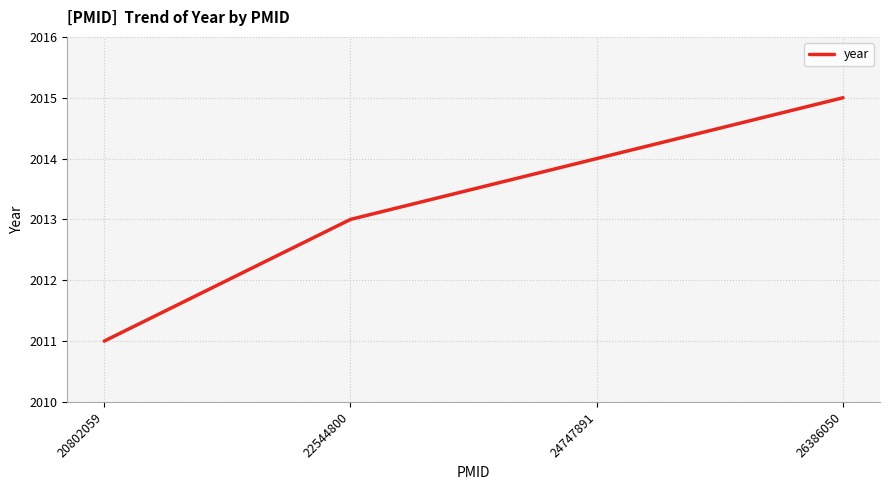

True or false: the data shows 2014 at 24747891.

True